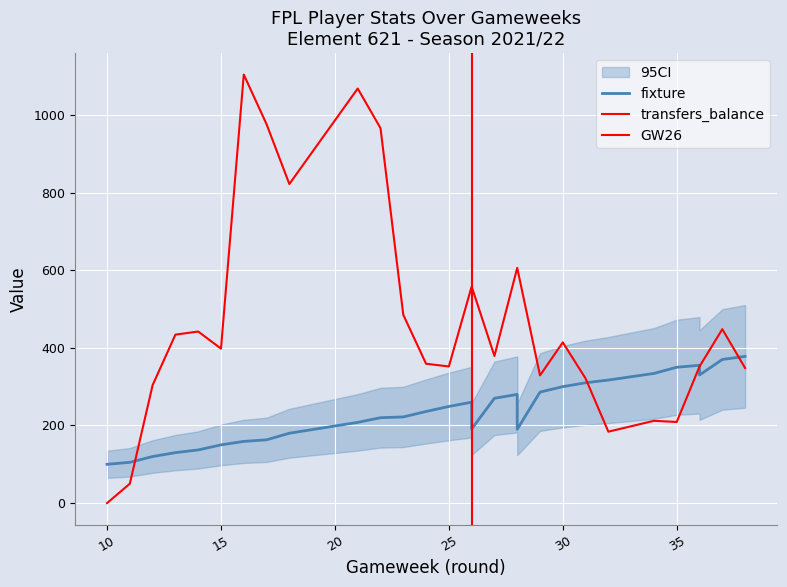

At which label is transfers_balance closest to 552?

26